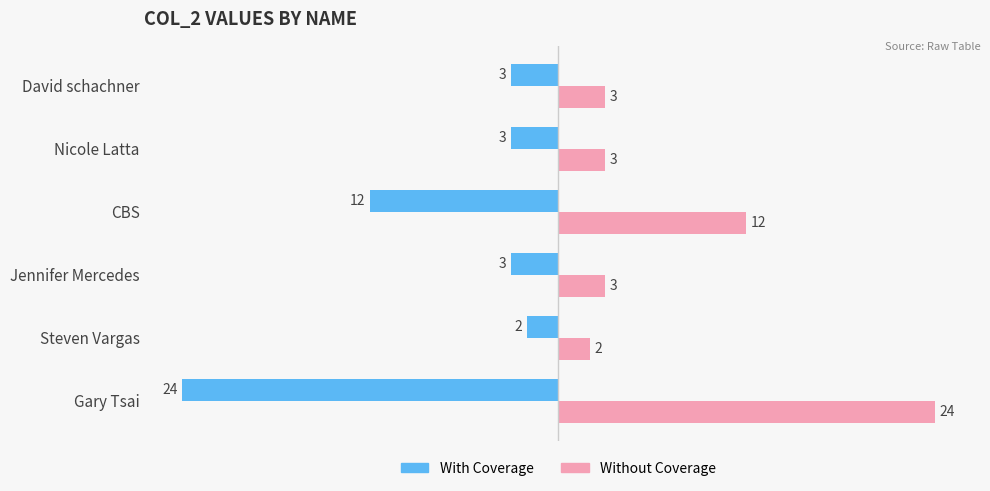

How many data points does each series have?

6